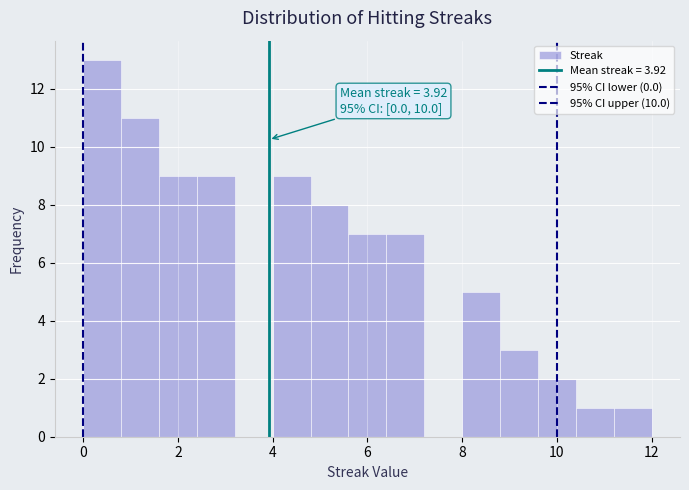

Which range on the x-axis has the tallest bar?

0.0 to 0.8